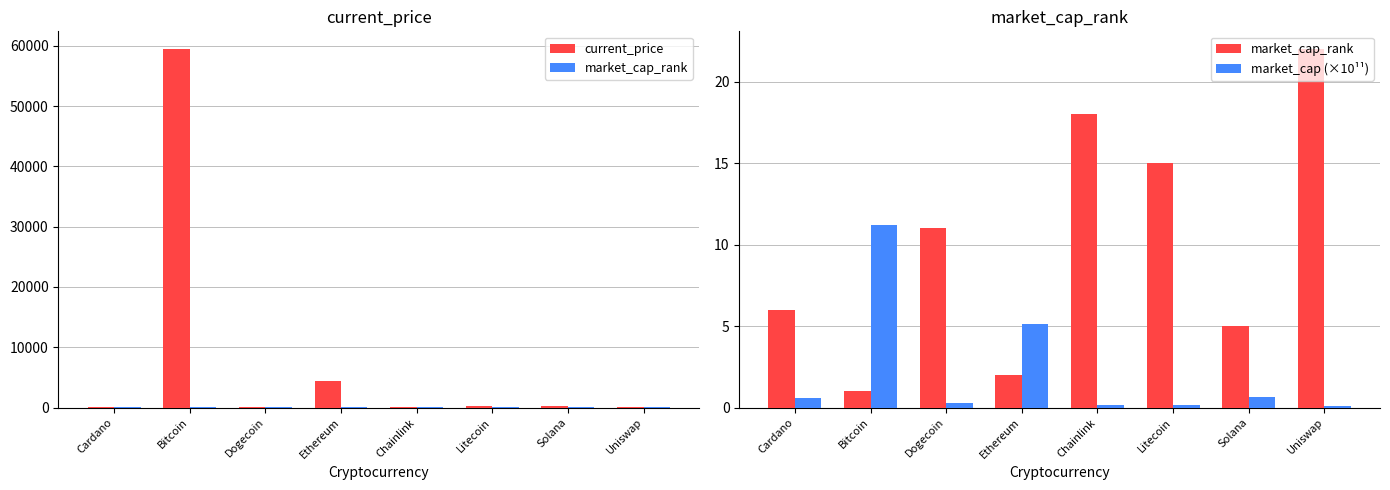

What is the value of the current_price bar at the 5th from the left?

28.0